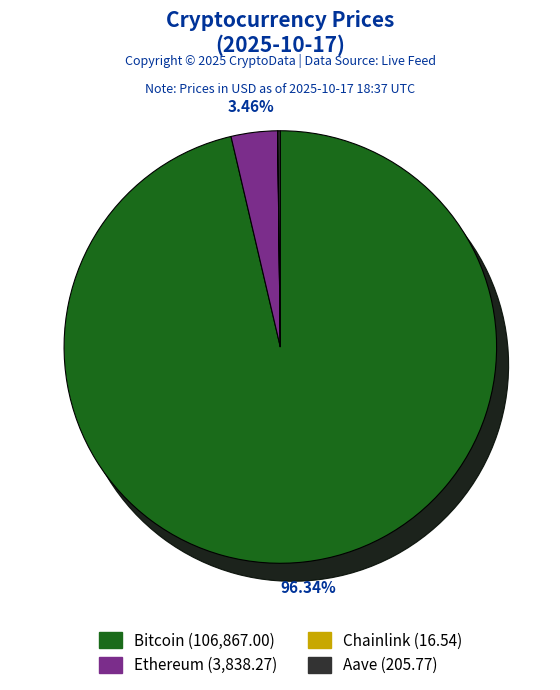

Is there a majority slice in this chart?

Yes